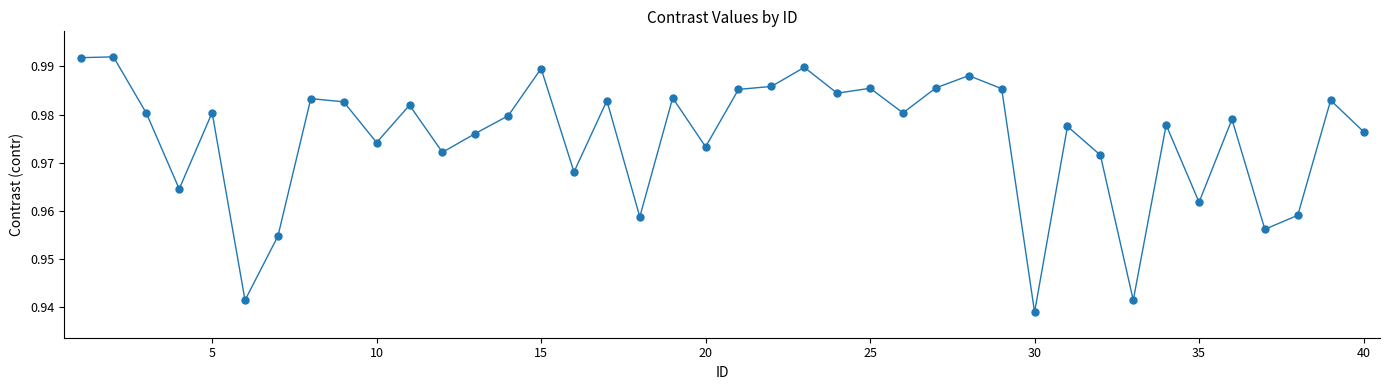

What is the sum of all values?

39.0